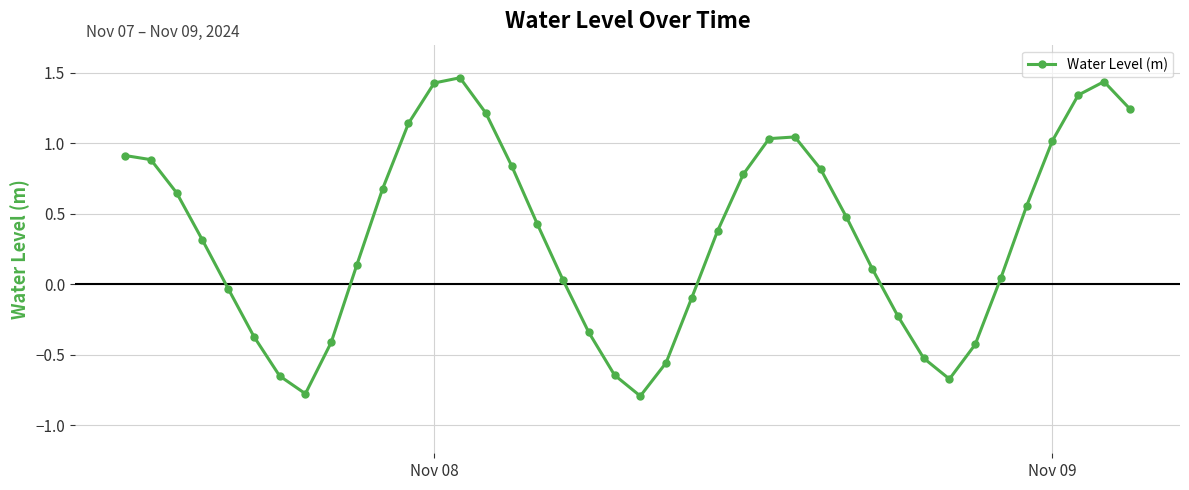

How many points are lower than both their immediate neighbors (excluding endpoints)?

3